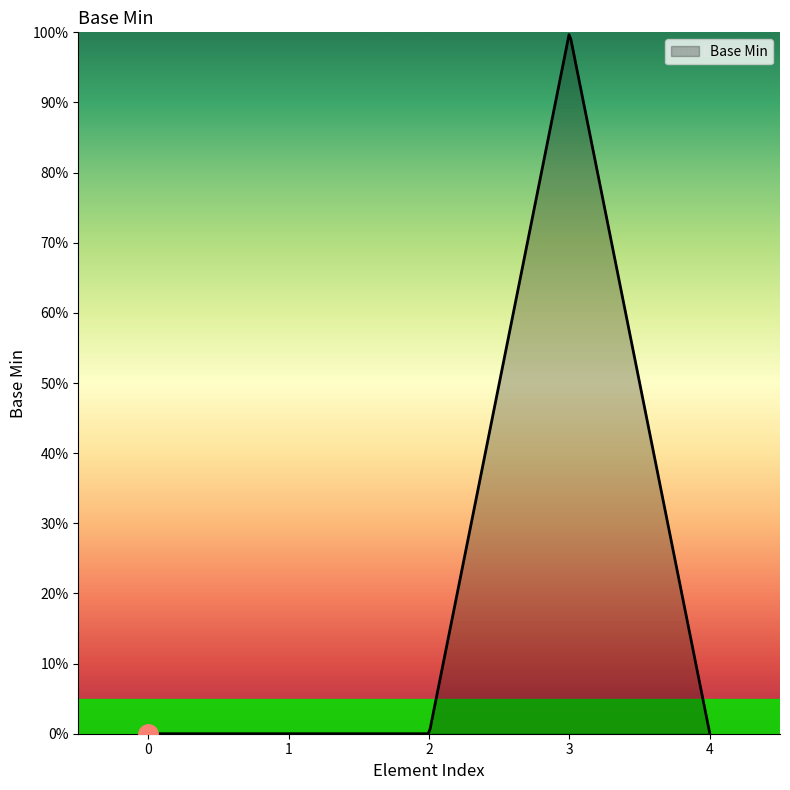

Does the chart have visible grid lines?

No